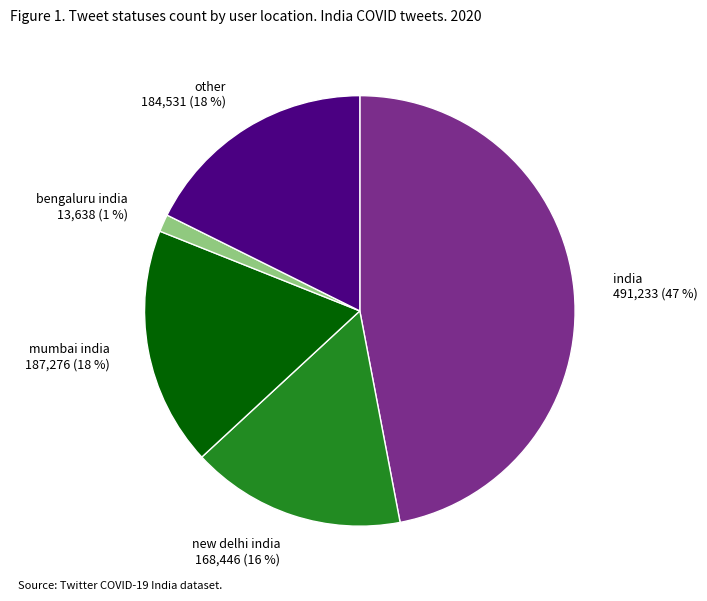

To the nearest percent, what portion does mumbai india represent?

18%